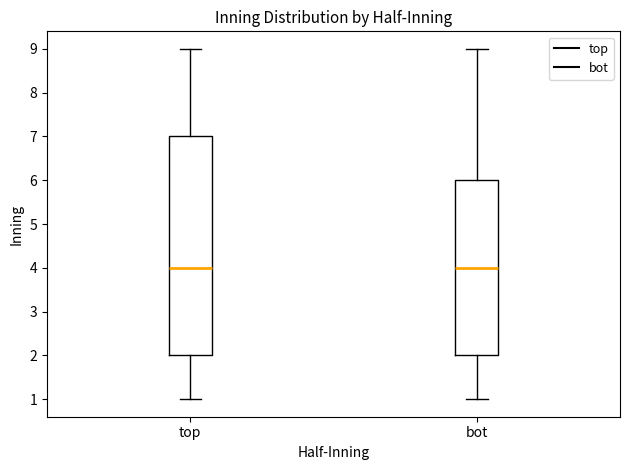

Which box is the tallest, from its lower edge to its upper edge?

top